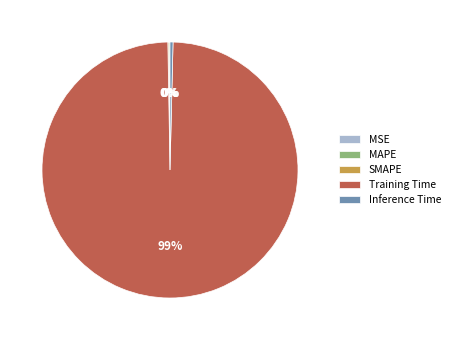

What is the majority slice?

Training Time